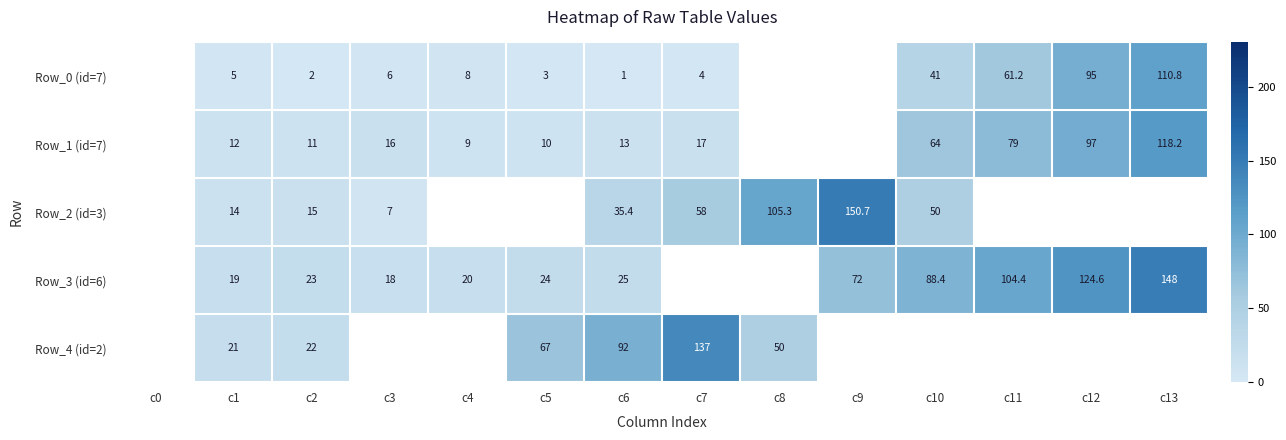

The value of Row_0 (id=7) at c7 is 1.7. True or false?

False